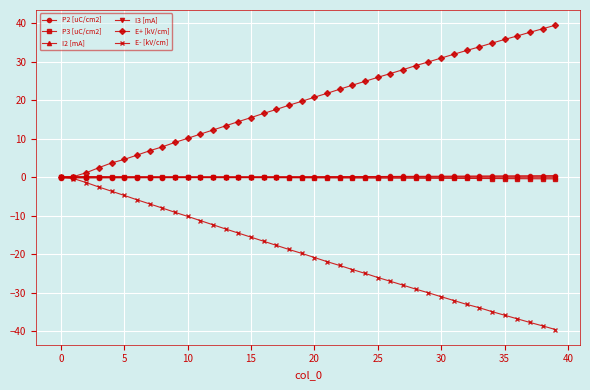

Which series has the largest total across all categories?

E+ [kV/cm]